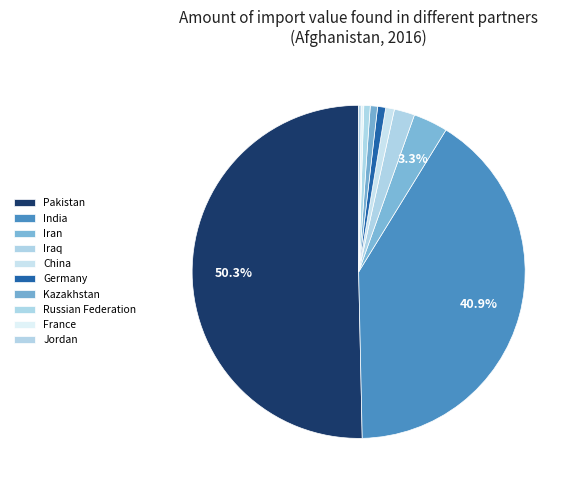

What is the largest slice in the pie chart?

Pakistan